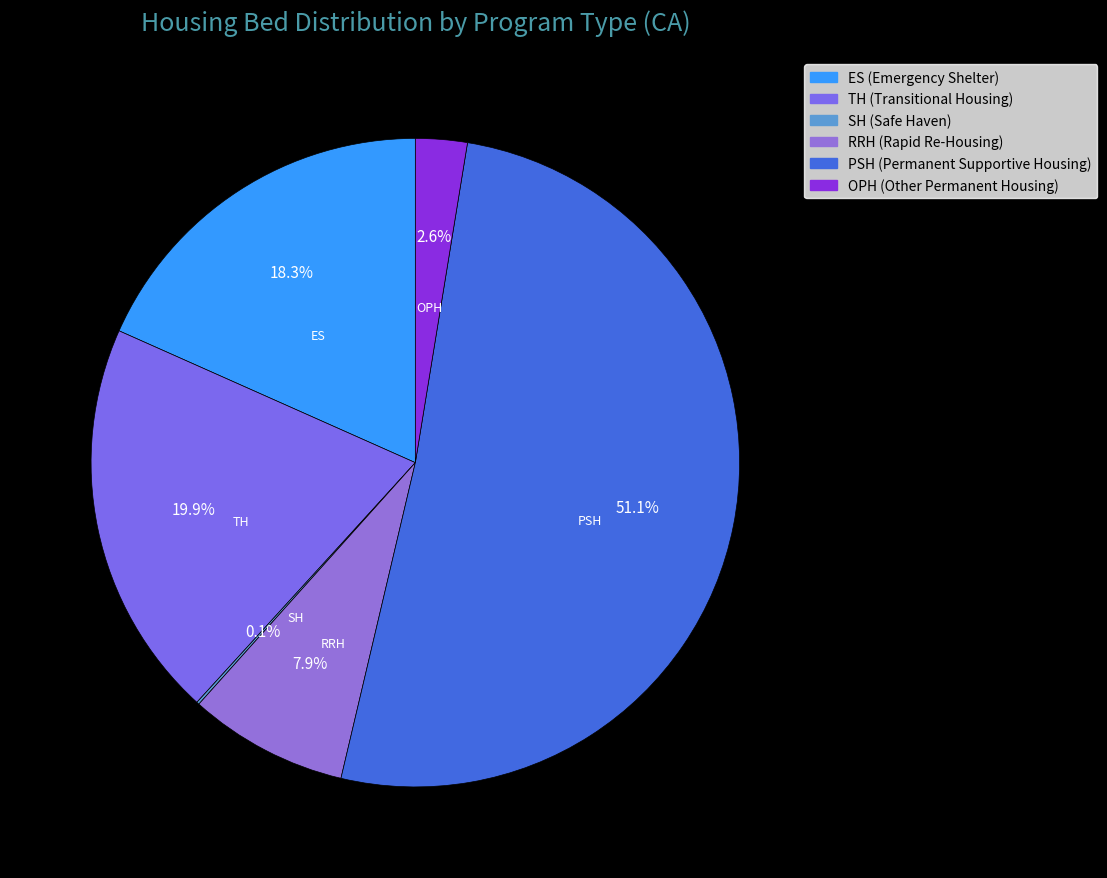

What is the total percentage of TH (Transitional Housing) and OPH (Other Permanent Housing)?

22.5%